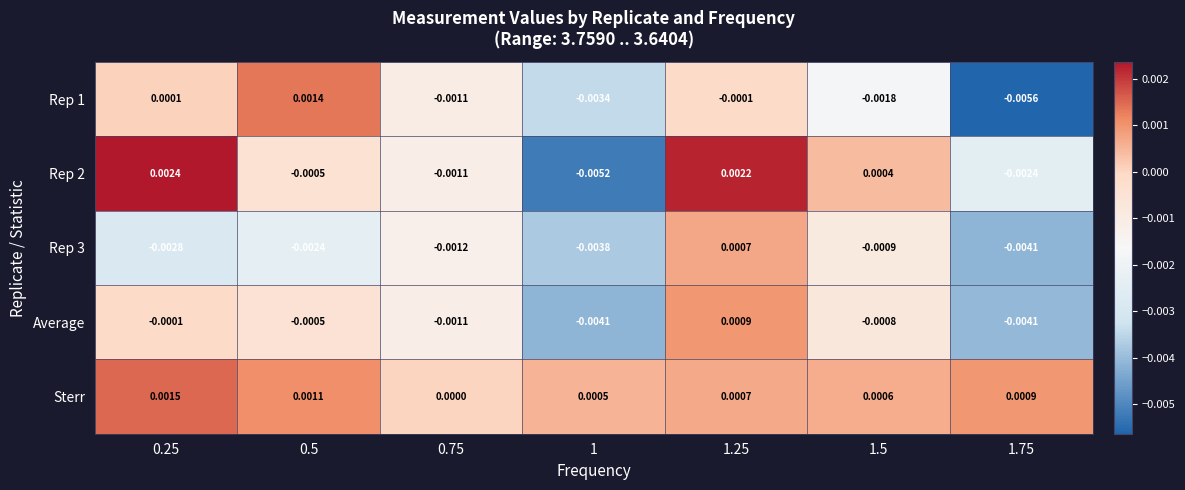

Which series has the largest total across all categories?

Sterr